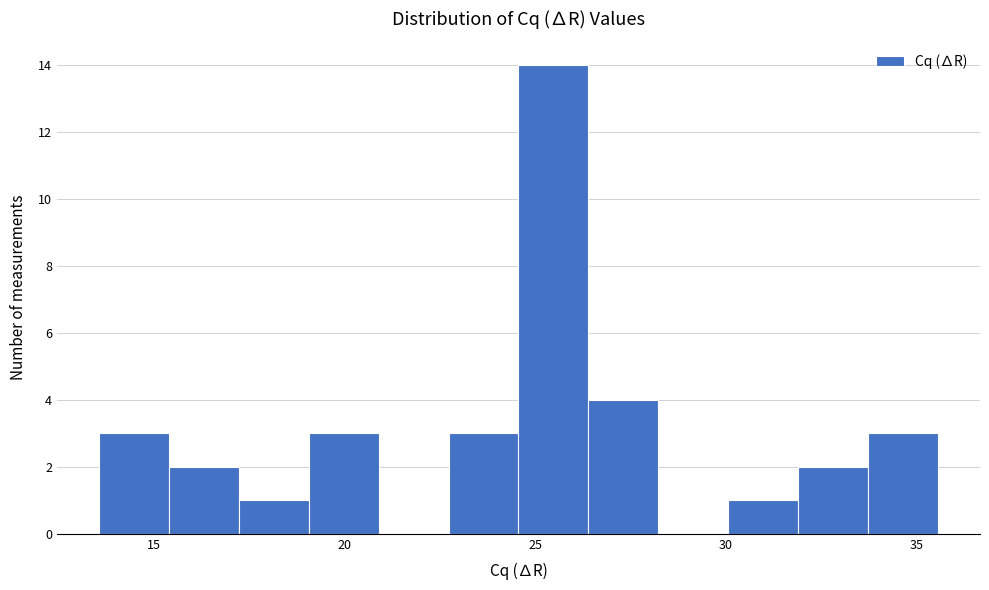

Around what value on the x-axis is the tallest bar? Give the approximate position of its centre, as read against the axis.

25.5